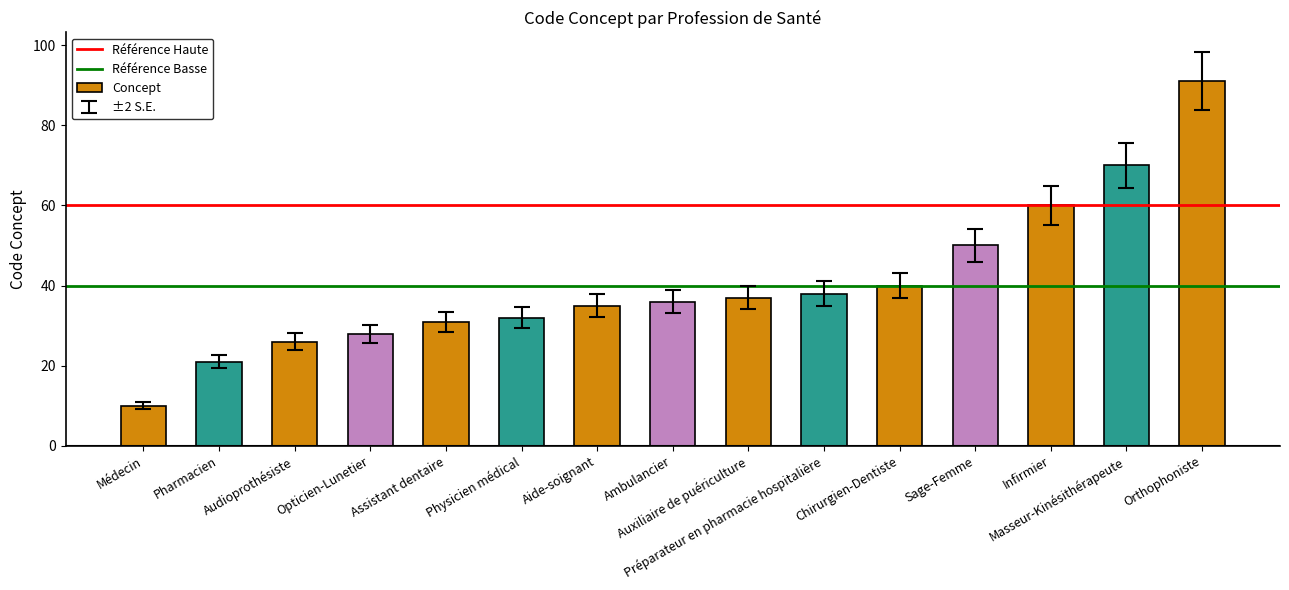

What is the value of the 2nd bar from the left?

21